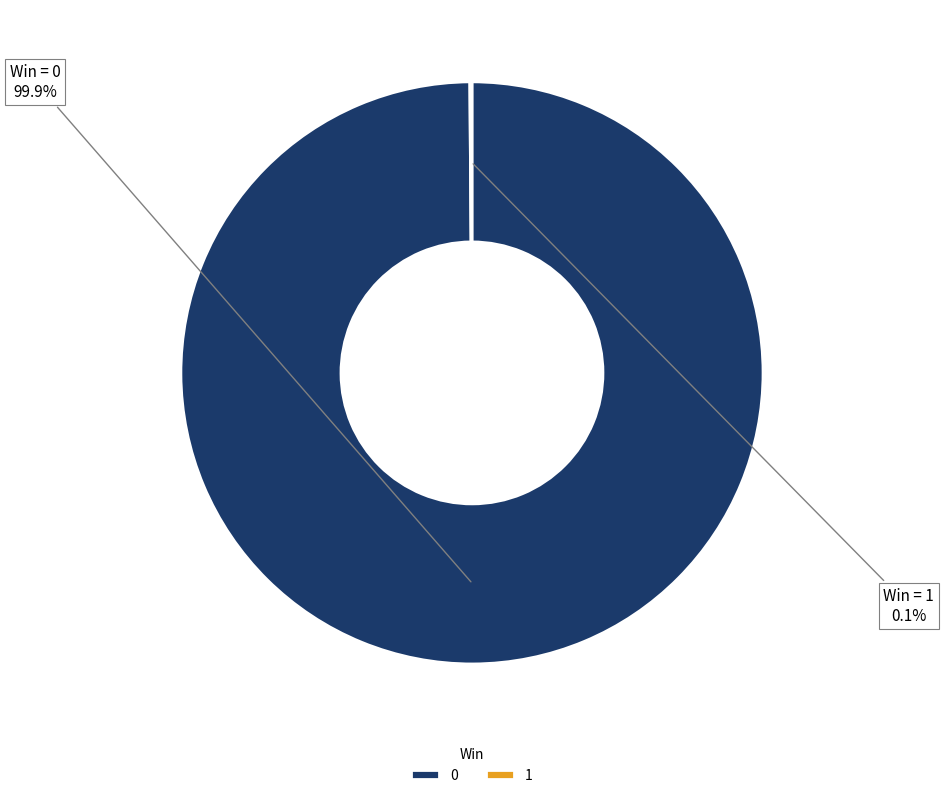

Is there a majority slice in this chart?

Yes